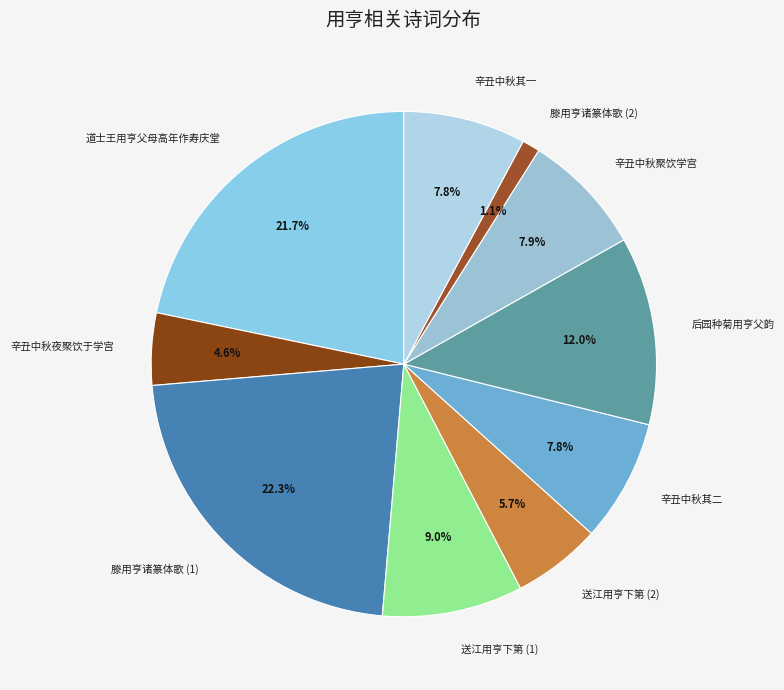

How many slices are in this pie chart?

10